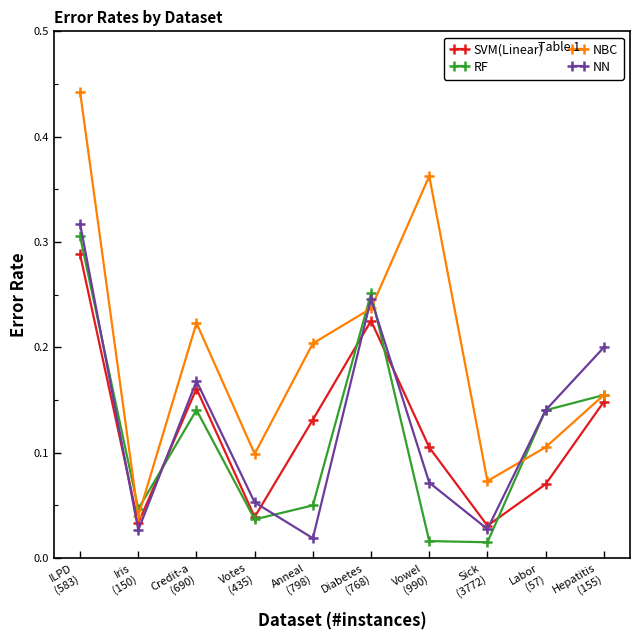

How many SVM(Linear) values are between 0 and 1?

10